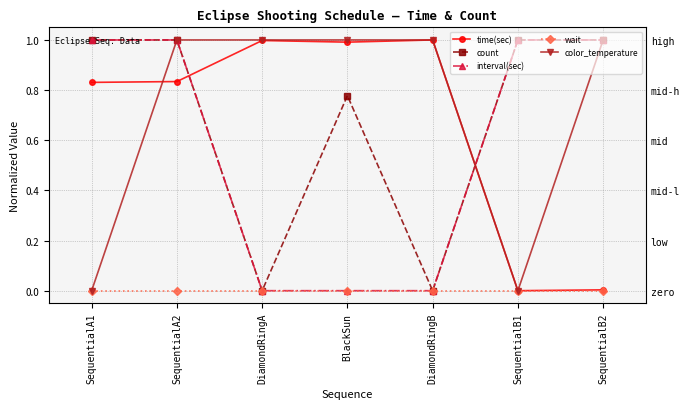

Reading left to right, extract all data points from this chart.

time(sec): SequentialA1=0.8	SequentialA2=0.8	DiamondRingA=1.0	BlackSun=1.0	DiamondRingB=1.0	SequentialB1=0.0	SequentialB2=0.0
count: SequentialA1=1.0	SequentialA2=1.0	DiamondRingA=0.0	BlackSun=0.8	DiamondRingB=0.0	SequentialB1=1.0	SequentialB2=1.0
interval(sec): SequentialA1=1.0	SequentialA2=1.0	DiamondRingA=0.0	BlackSun=0.0	DiamondRingB=0.0	SequentialB1=1.0	SequentialB2=1.0
wait: SequentialA1=0.0	SequentialA2=0.0	DiamondRingA=0.0	BlackSun=0.0	DiamondRingB=0.0	SequentialB1=0.0	SequentialB2=0.0
color_temperature: SequentialA1=0.0	SequentialA2=1.0	DiamondRingA=1.0	BlackSun=1.0	DiamondRingB=1.0	SequentialB1=0.0	SequentialB2=1.0